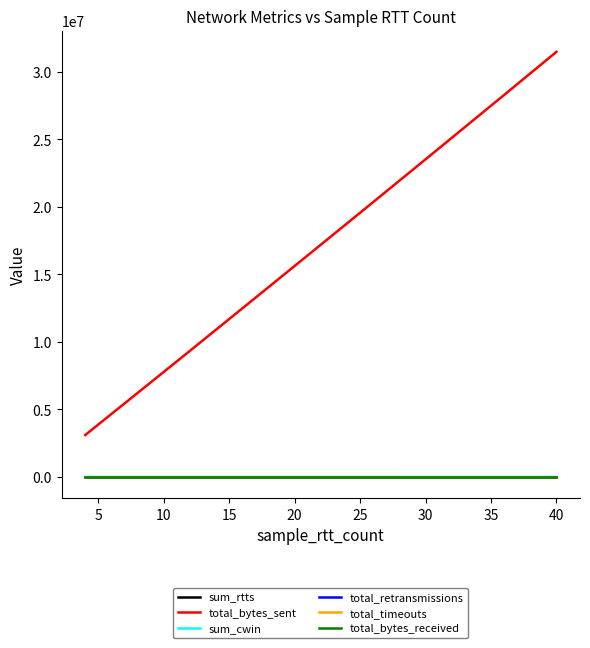

Reading left to right, what are all the values shown in this chart?

sum_rtts: 0.0	0.0	0.0	0.0	0.0	0.0	0.0	0.0	0.0	0.0
total_bytes_sent: 3106816.0	6221824.0	9342976.0	12482560.0	15626240.0	18776064.0	21938176.0	25108480.0	28286976.0	31479808.0
sum_cwin: 10.0	20.0	30.0	40.0	50.0	60.0	70.0	80.0	90.0	100.0
total_retransmissions: 0.0	0.0	0.0	0.0	0.0	0.0	0.0	0.0	0.0	0.0
total_timeouts: 0.0	0.0	0.0	0.0	0.0	0.0	0.0	0.0	0.0	0.0
total_bytes_received: 0.0	0.0	0.0	0.0	0.0	0.0	0.0	0.0	0.0	0.0